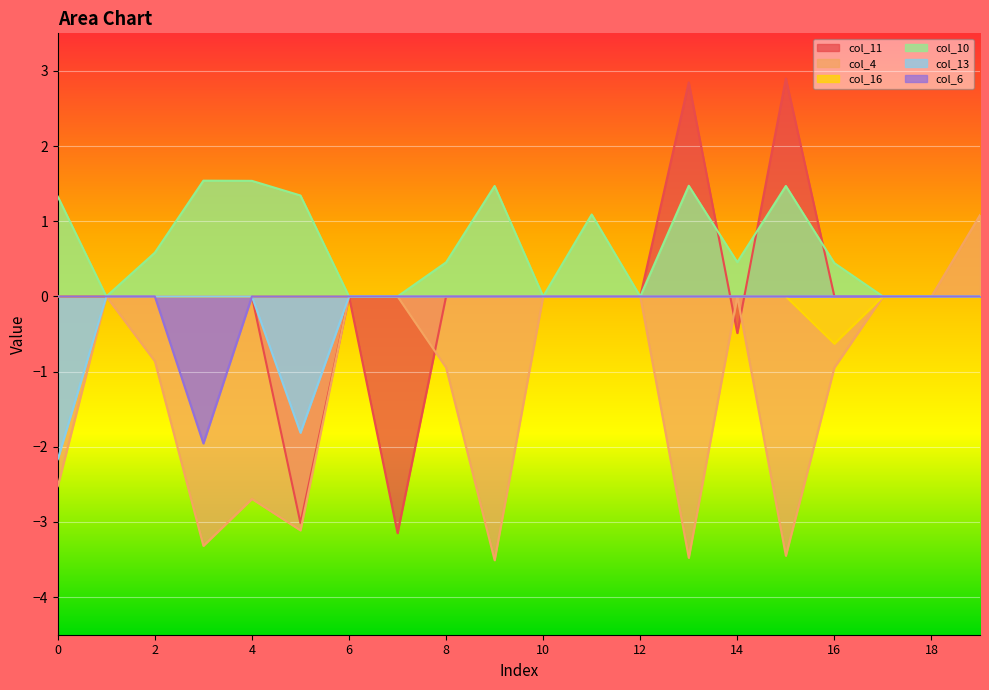

What is the total value across all series at 7?

-3.1